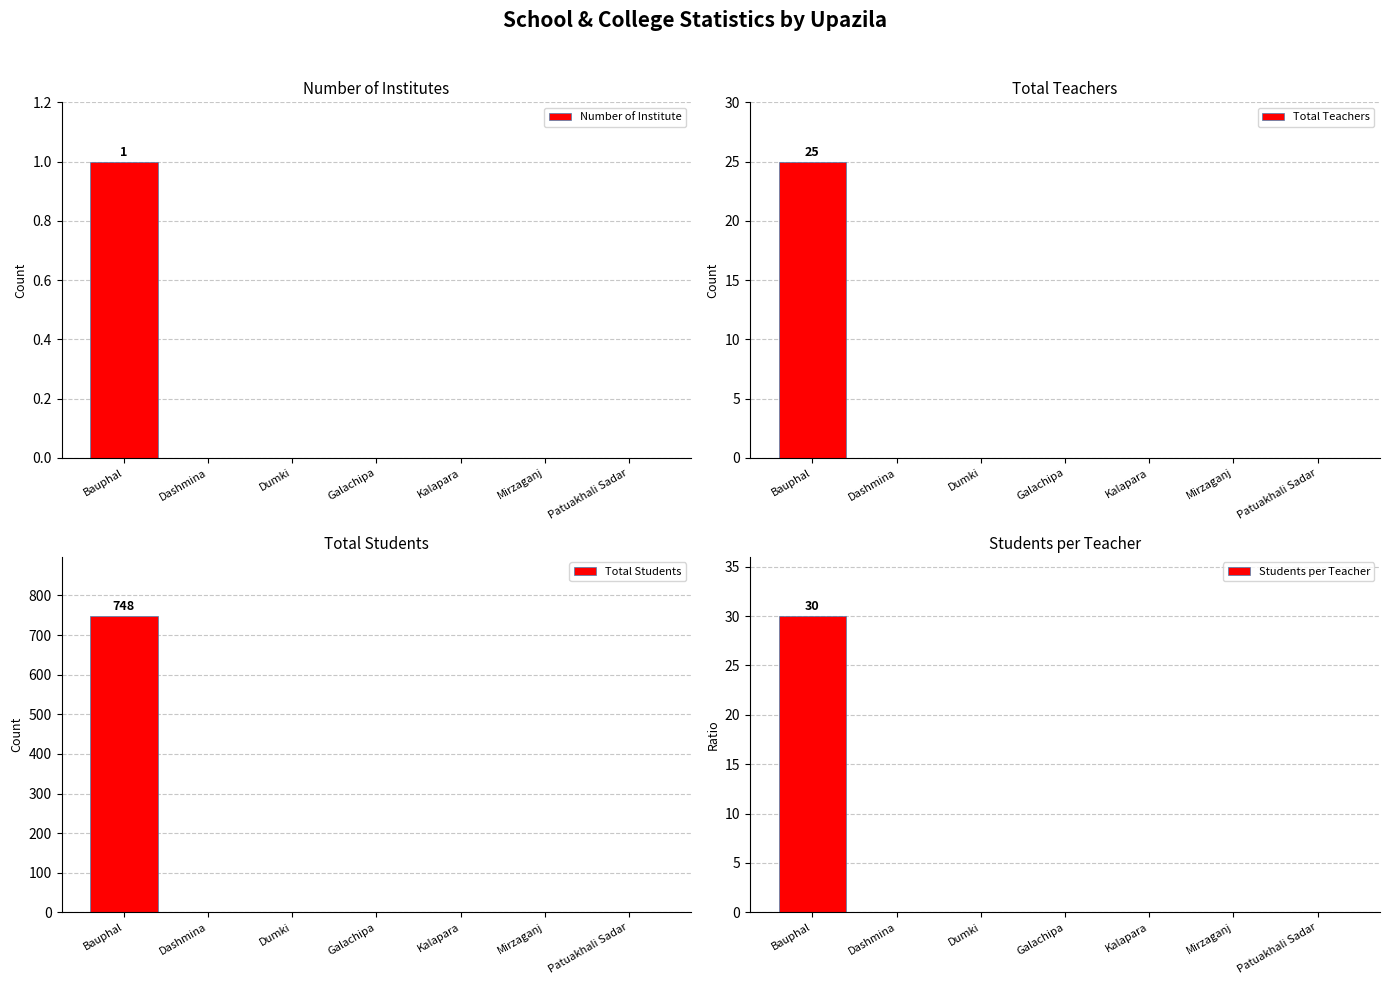

How many values in the Students per Teacher series exceed 0?

1